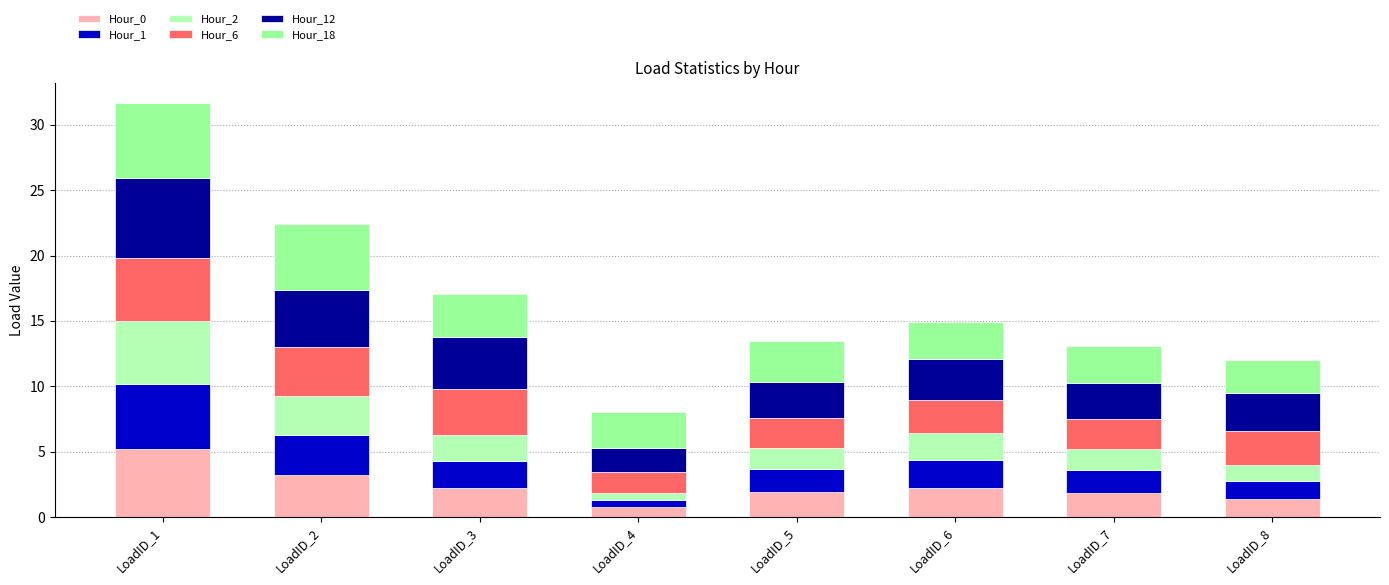

What are all the series names shown in the legend?

Hour_0, Hour_1, Hour_2, Hour_6, Hour_12, Hour_18